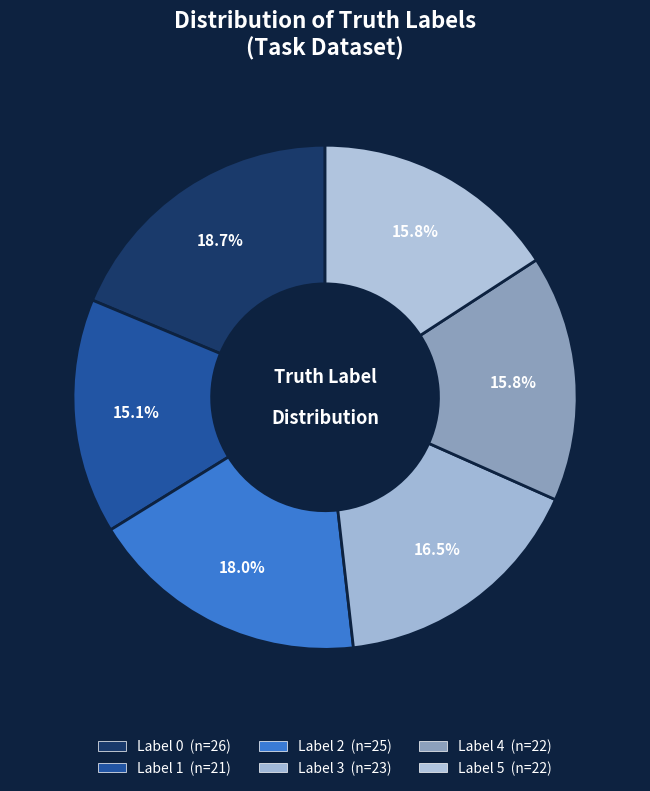

Does any single category account for the majority?

No